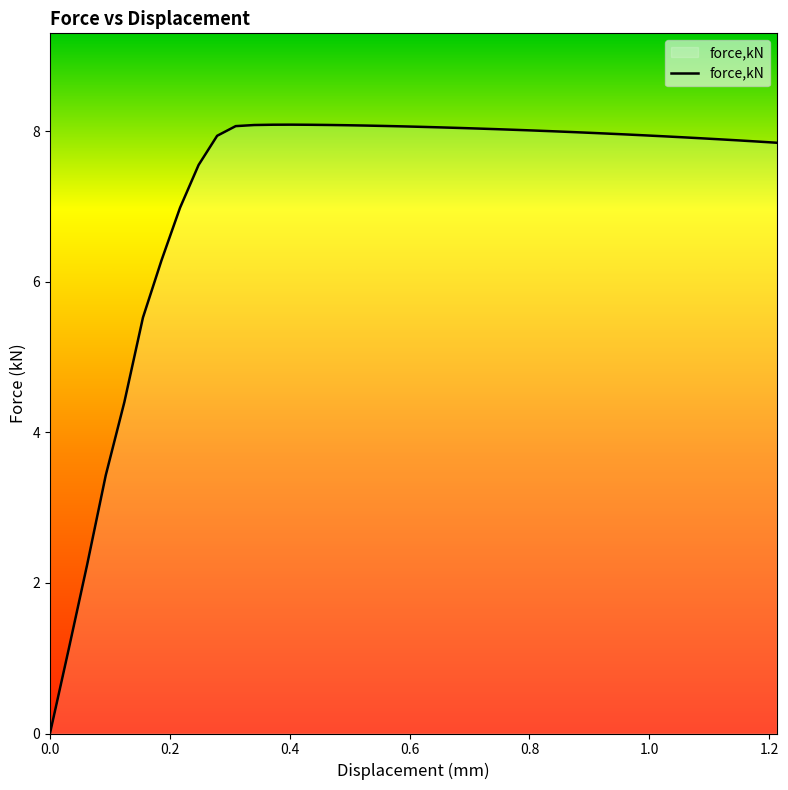

What is the maximum value shown in the chart?

8.1